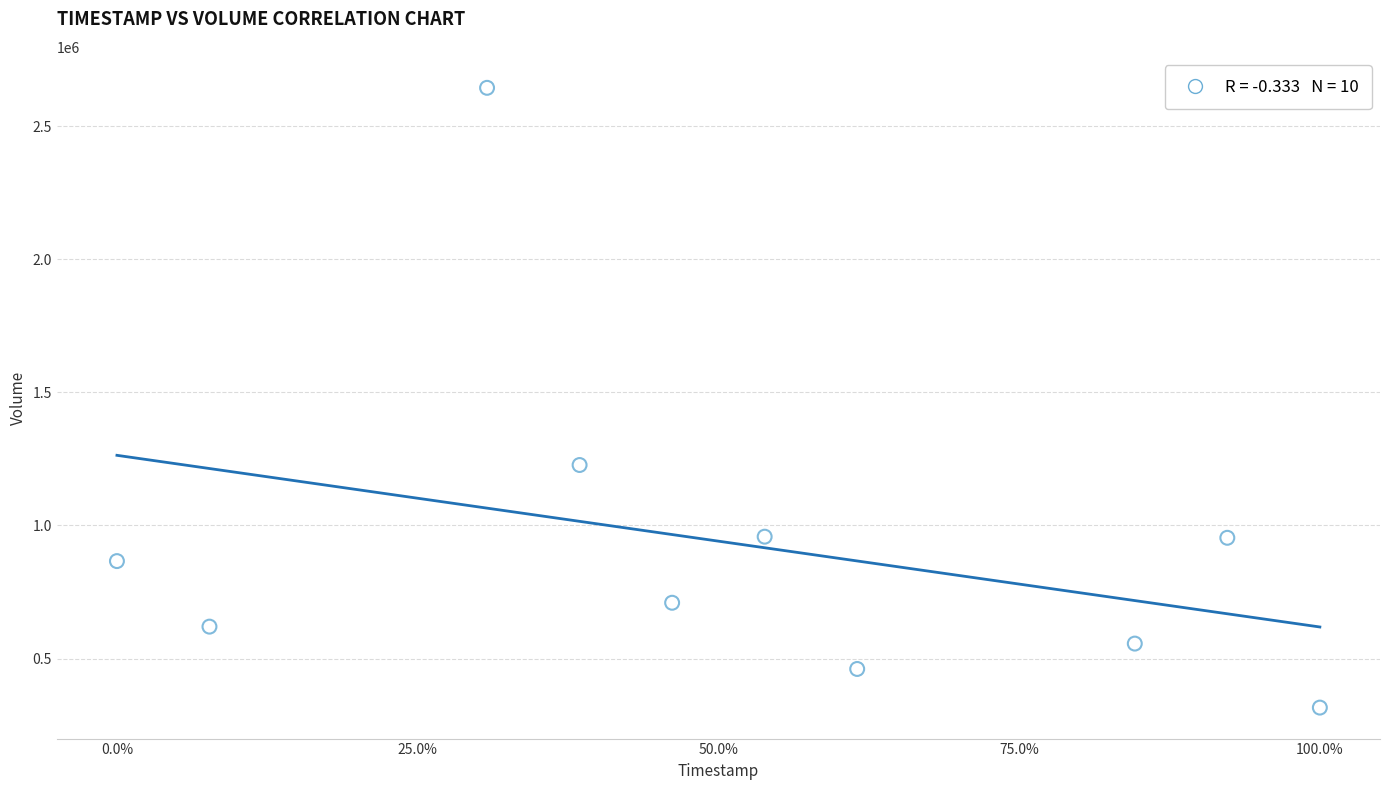

What Y value in the scatter plot is closest to 1479900?

1227100